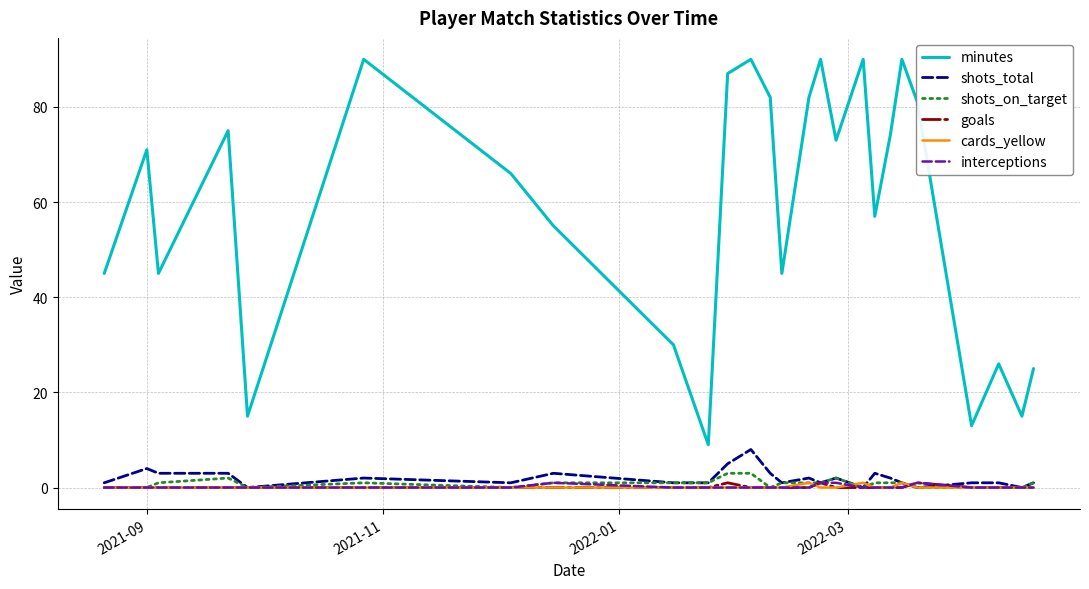

What is the maximum value for shots_on_target?

3